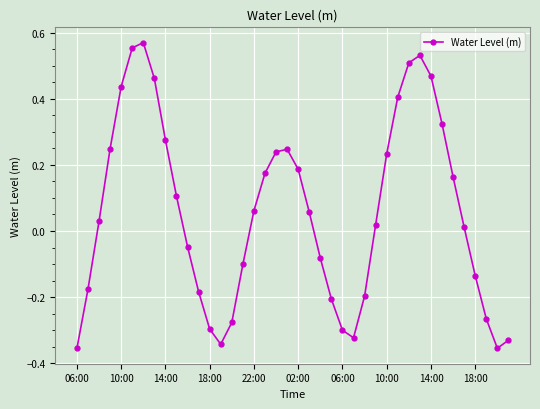

True or false: the data has more than 2 interior local peaks.

True